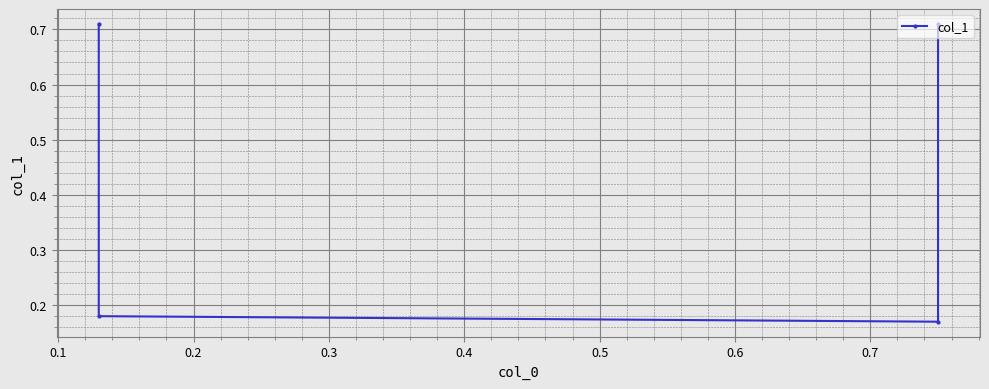

What is the approximate value at 0.1?

0.2